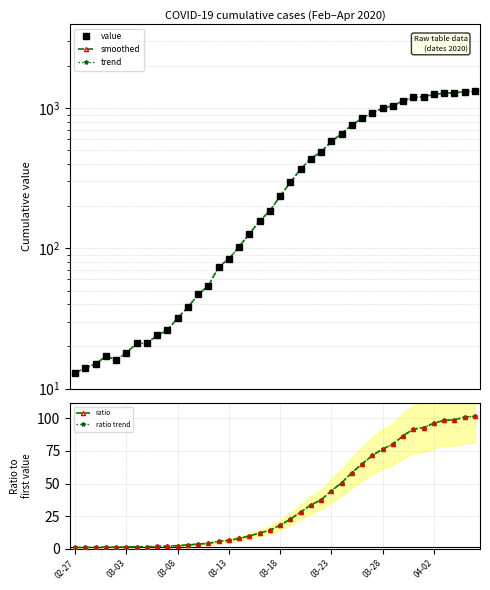

True or false: trend and ratio intersect in this chart.

False